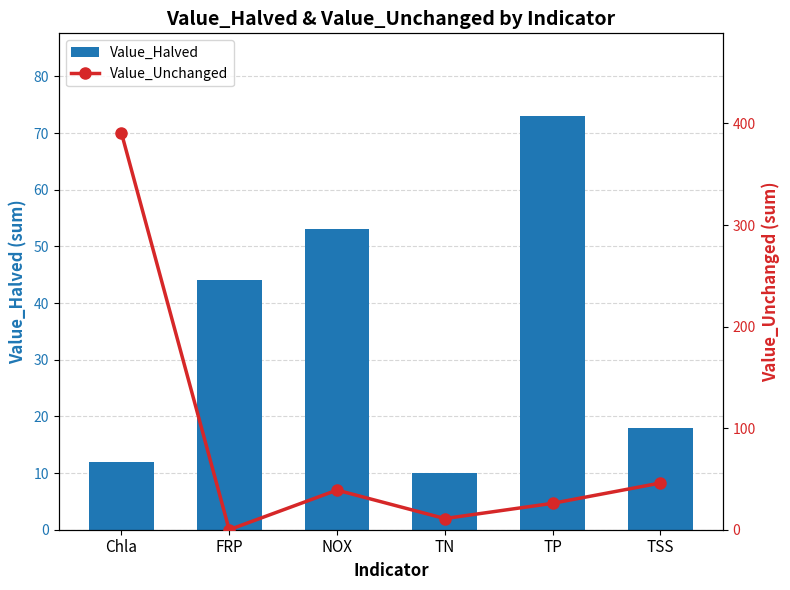

Which series has the widest spread of values?

Value_Unchanged